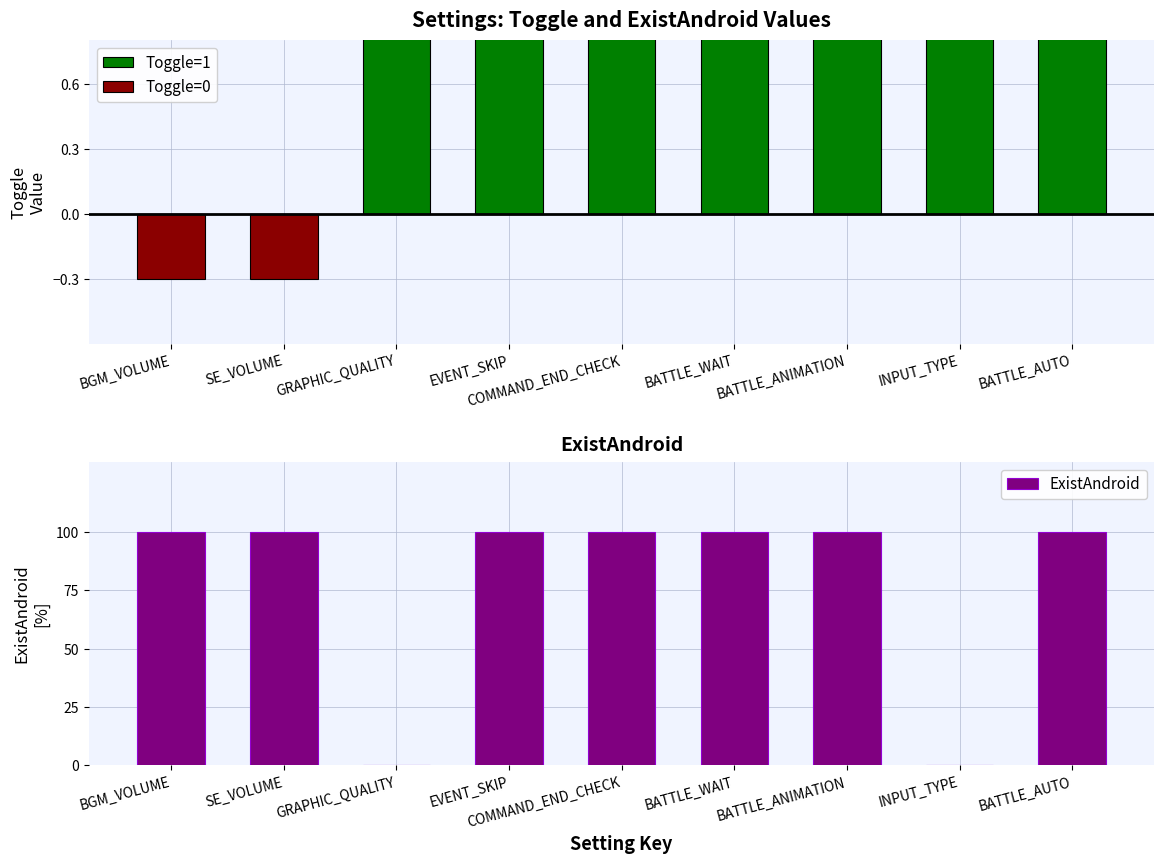

Reading right to left, what are all the values shown in this chart?

Toggle=1: BATTLE_AUTO=1.0	INPUT_TYPE=1.0	BATTLE_ANIMATION=1.0	BATTLE_WAIT=1.0	COMMAND_END_CHECK=1.0	EVENT_SKIP=1.0	GRAPHIC_QUALITY=1.0	SE_VOLUME=0.0	BGM_VOLUME=0.0
Toggle=0: BATTLE_AUTO=0.0	INPUT_TYPE=0.0	BATTLE_ANIMATION=0.0	BATTLE_WAIT=0.0	COMMAND_END_CHECK=0.0	EVENT_SKIP=0.0	GRAPHIC_QUALITY=0.0	SE_VOLUME=-0.3	BGM_VOLUME=-0.3
ExistAndroid: BATTLE_AUTO=100.0	INPUT_TYPE=0.0	BATTLE_ANIMATION=100.0	BATTLE_WAIT=100.0	COMMAND_END_CHECK=100.0	EVENT_SKIP=100.0	GRAPHIC_QUALITY=0.0	SE_VOLUME=100.0	BGM_VOLUME=100.0